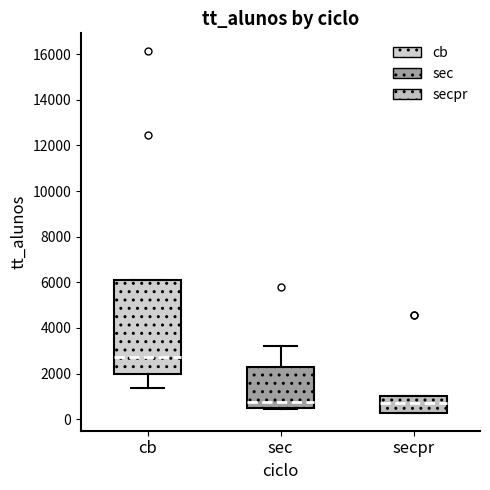

Reading left to right, read every box against the y-axis: the position of its median line, the range the box covers, and the ends of its whiskers. The values are not printed on the chart, so give them approximately, as read against the axis.

cb: median 2800, box 2000 to 6000, whiskers 1400 to 6000
sec: median 800, box 400 to 2200, whiskers 400 to 3200
secpr: median 800, box 200 to 1000, whiskers 200 to 1000